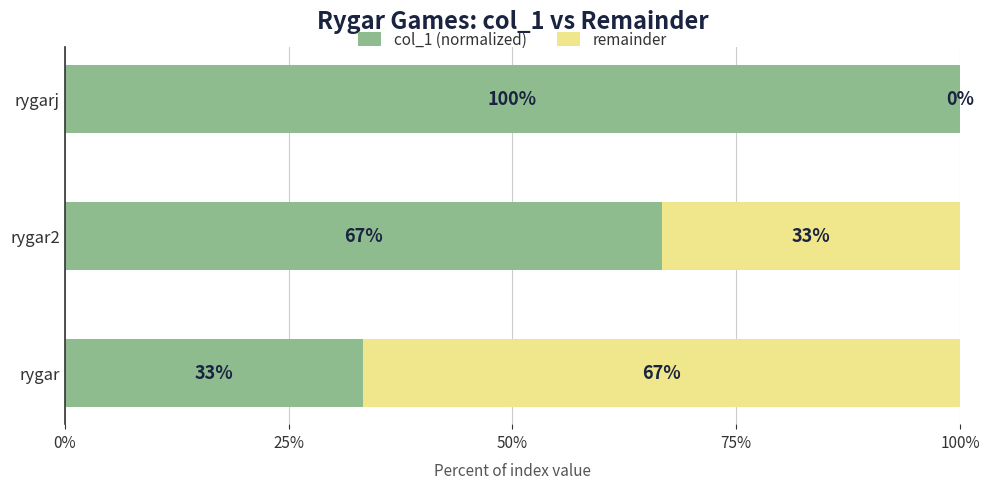

What is the highest value of the col_1 (normalized) series?

100.0